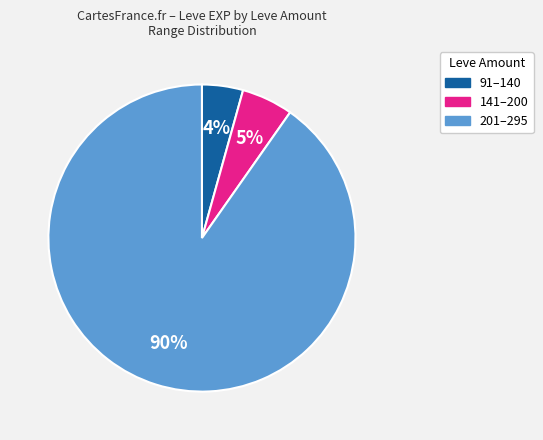

Does any single category account for the majority?

Yes